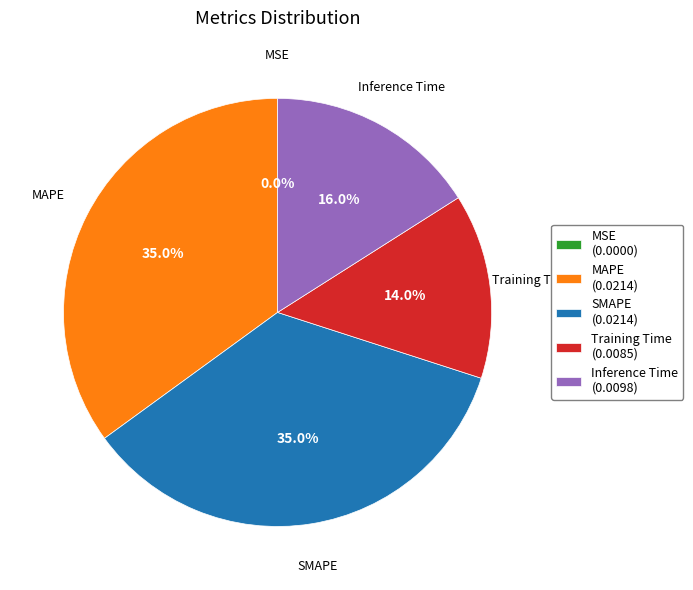

What is the total percentage of Inference Time and Training Time?

30.0%